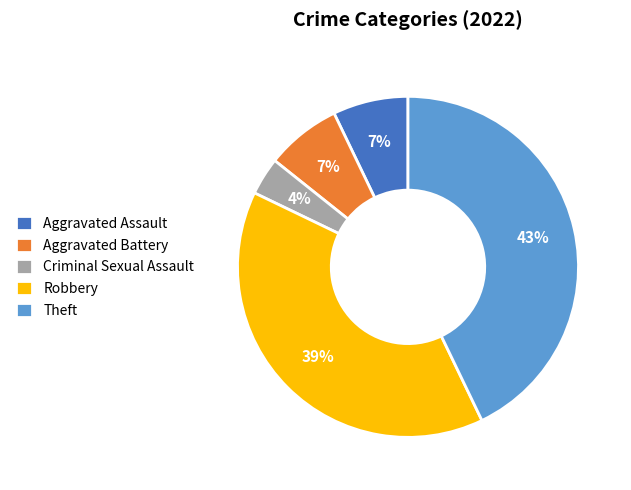

What is the smallest slice in the pie chart?

Criminal Sexual Assault